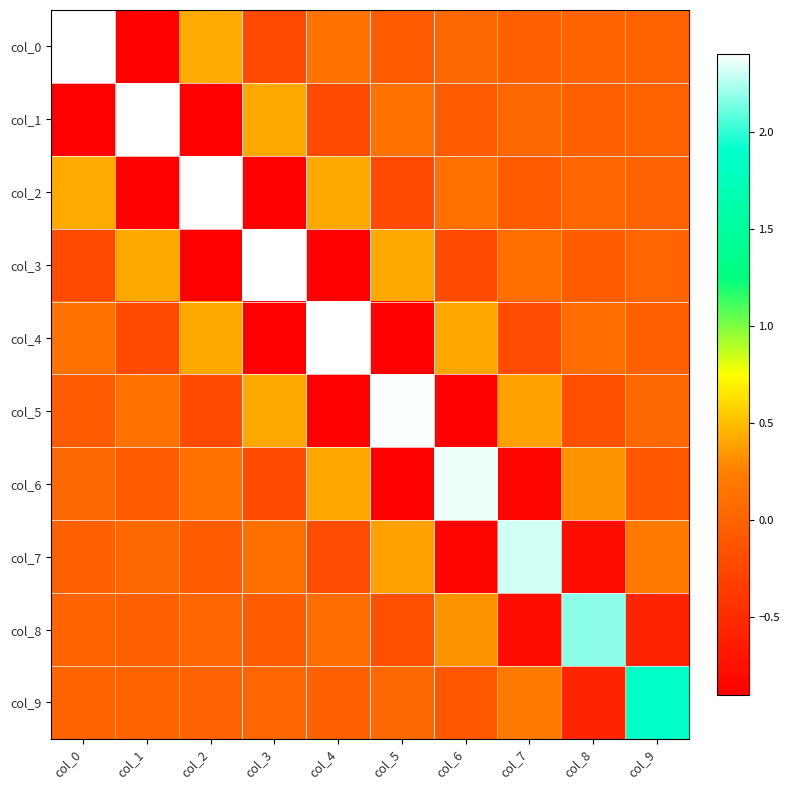

Which label corresponds to the largest value in the chart?

col_0